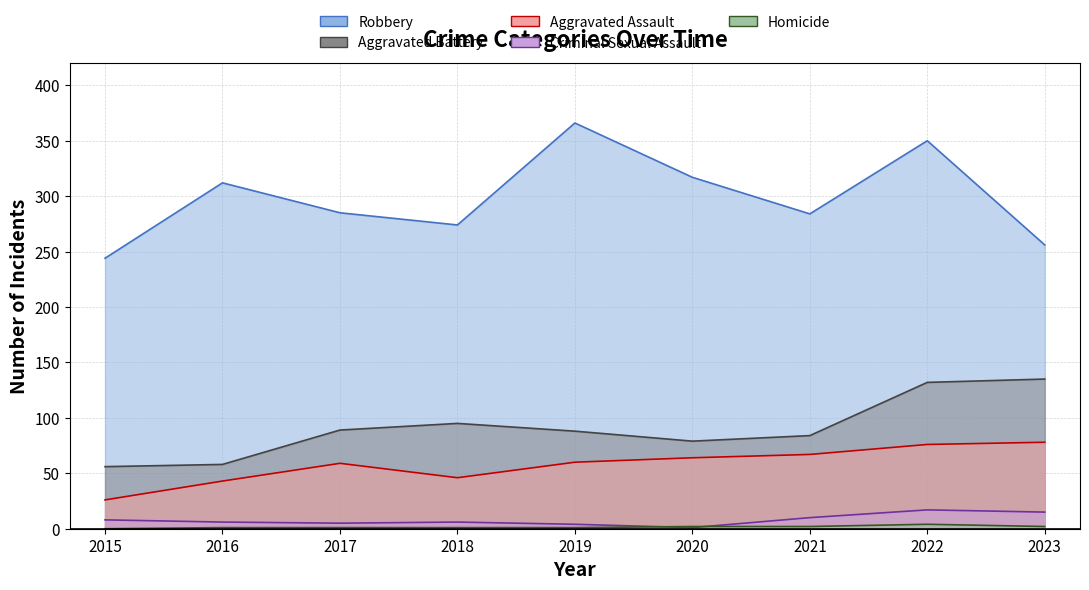

What is the difference between the highest and lowest values at 2022?

346